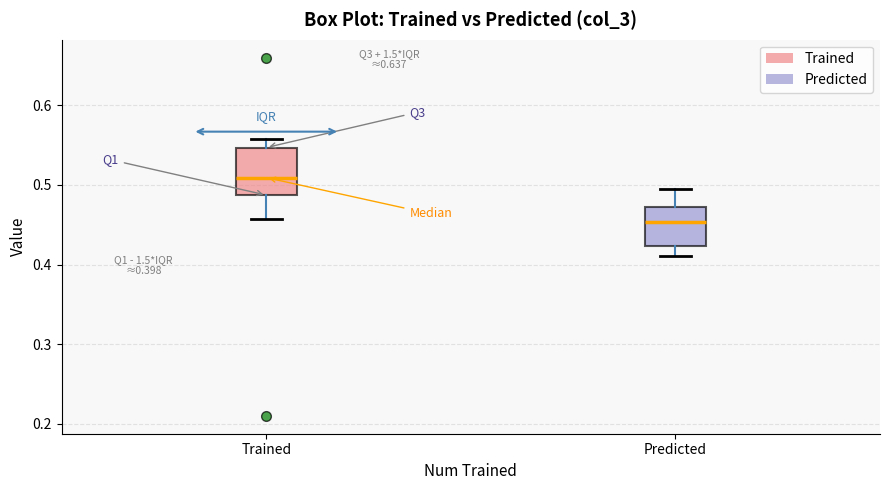

Which box is the tallest, from its lower edge to its upper edge?

Trained